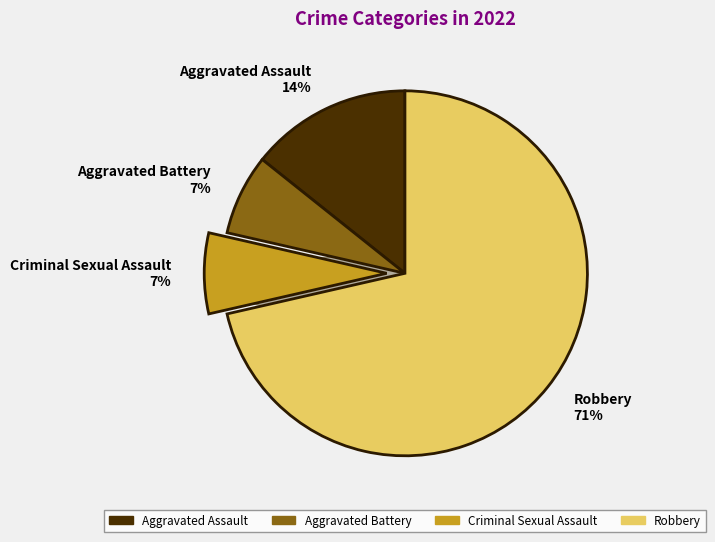

How many slices are in this pie chart?

4